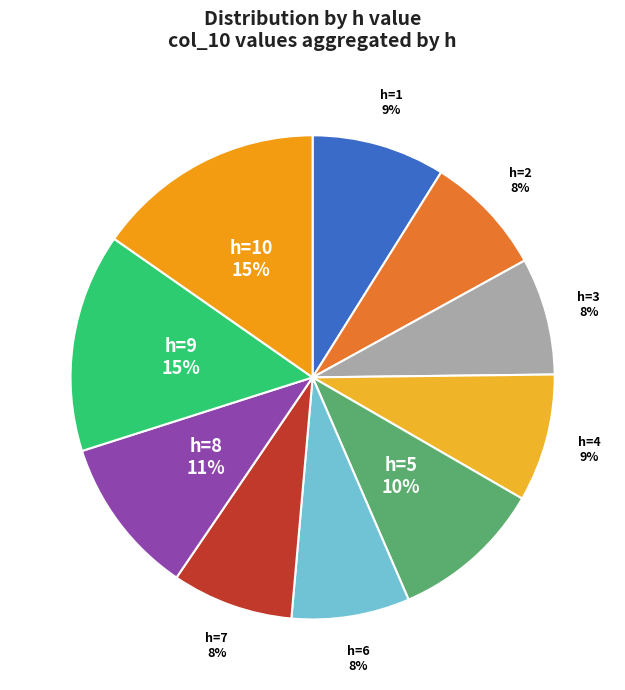

To the nearest percent, what portion does h=6 represent?

8%